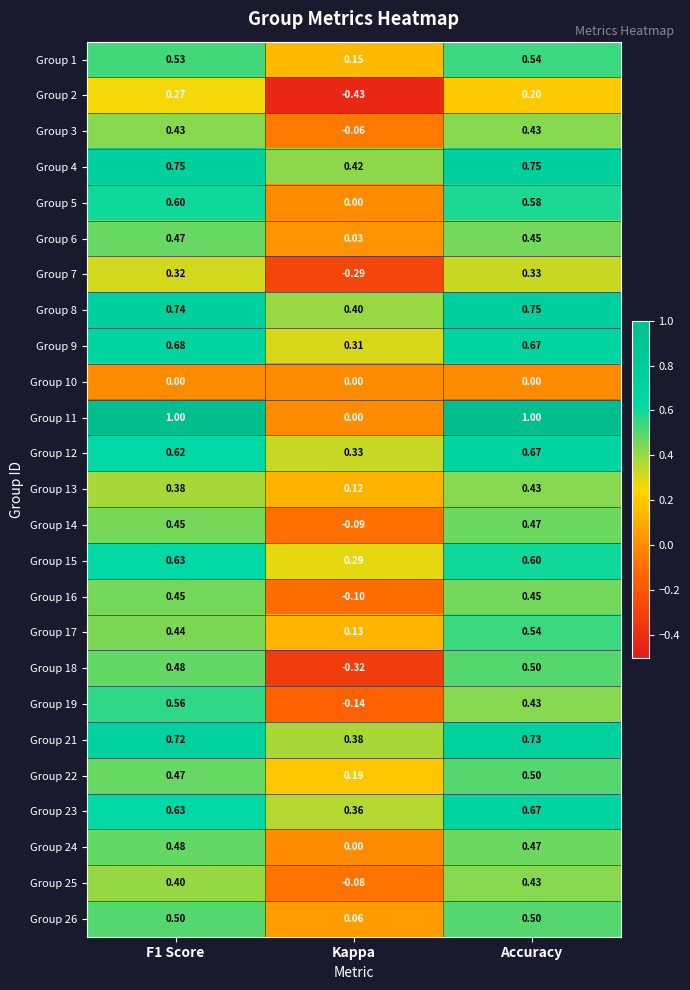

What is the spread (max minus min) of values at Accuracy?

1.0